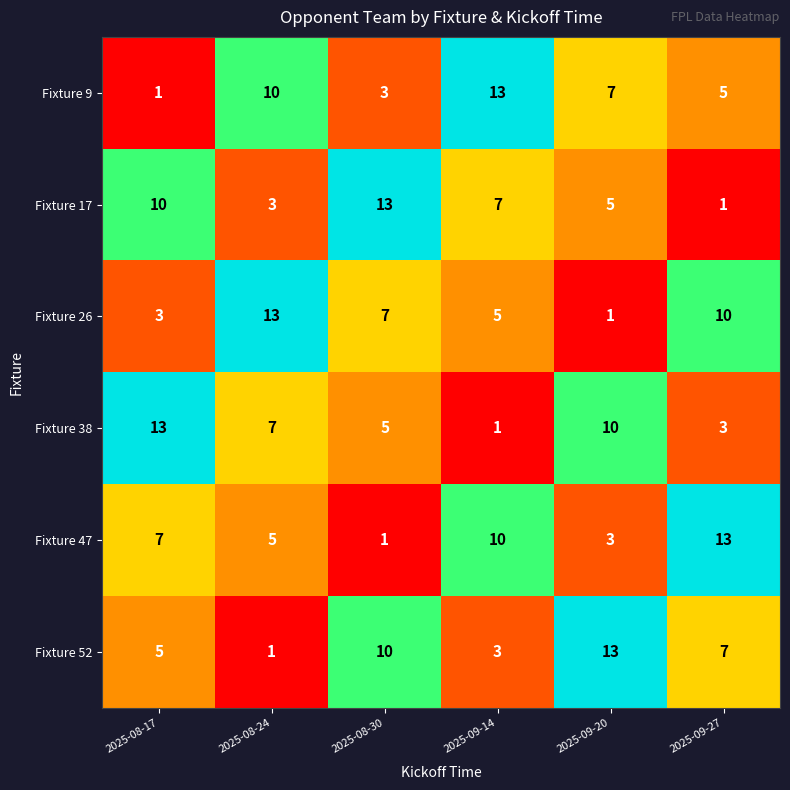

At 2025-09-27, list the series in order from smallest to largest.

Fixture 17, Fixture 38, Fixture 9, Fixture 52, Fixture 26, Fixture 47